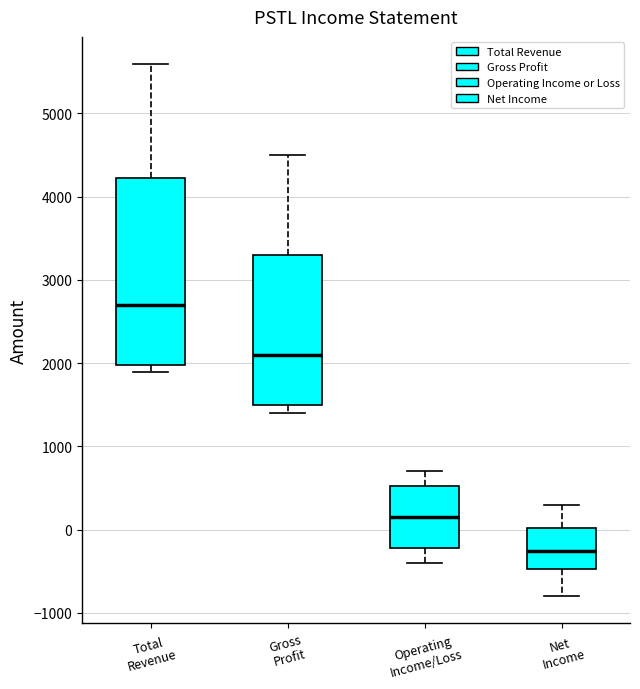

Which box has the lowest median line?

Net Income